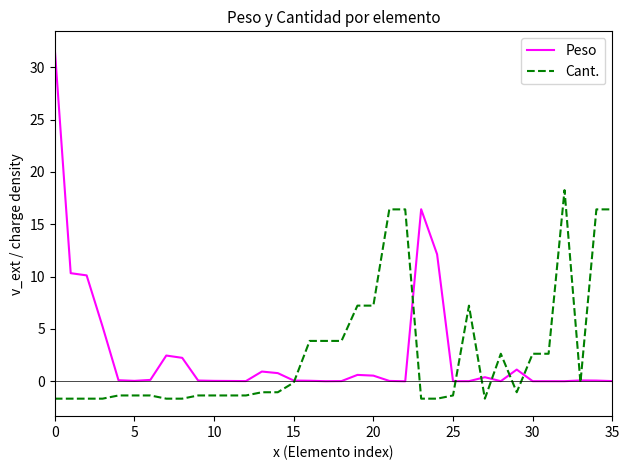

At how many categories does at least one series exceed 27?

1